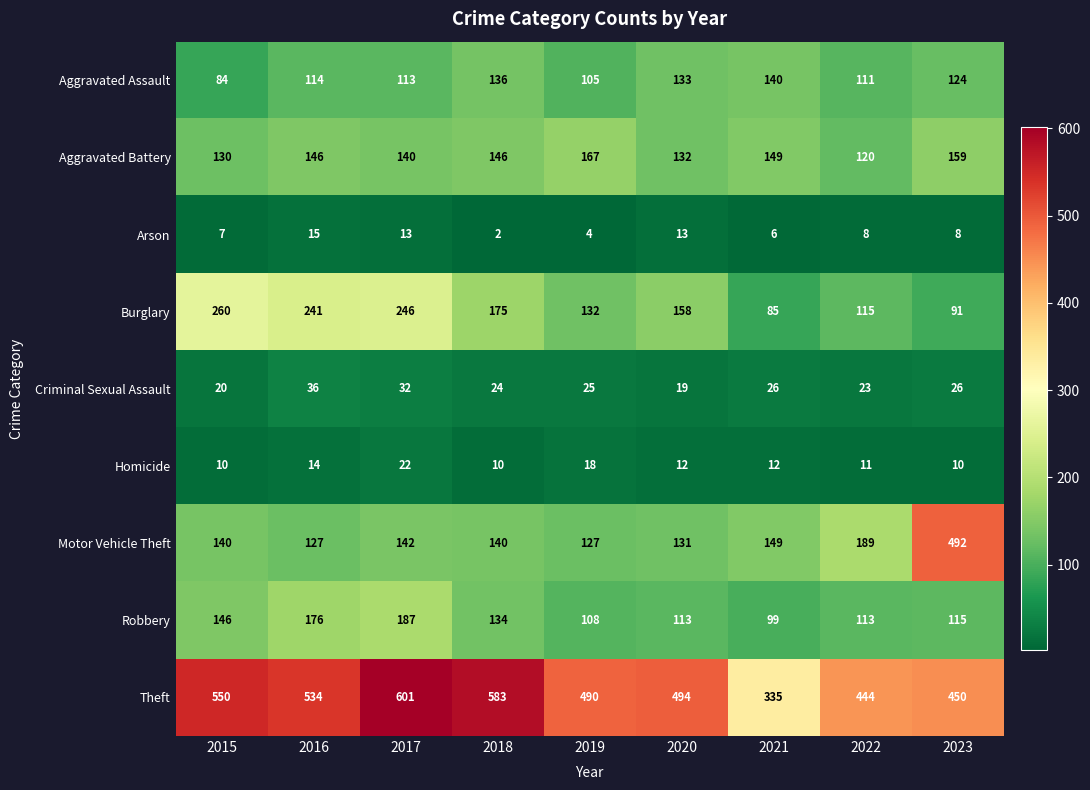

Is it true that Criminal Sexual Assault equals 12 at 2018?

False